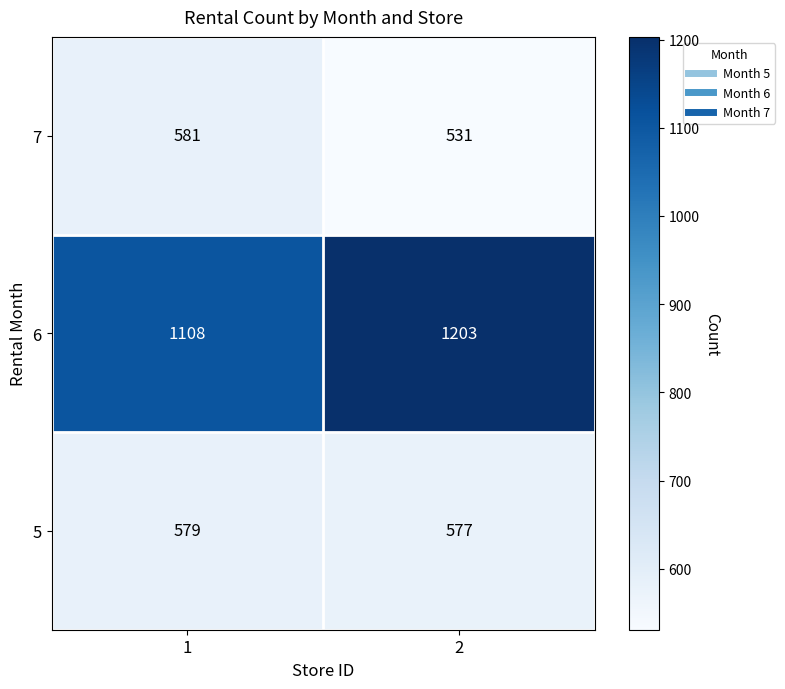

Reading right to left, extract all data points from this chart.

7: 2=531	1=581
6: 2=1203	1=1108
5: 2=577	1=579